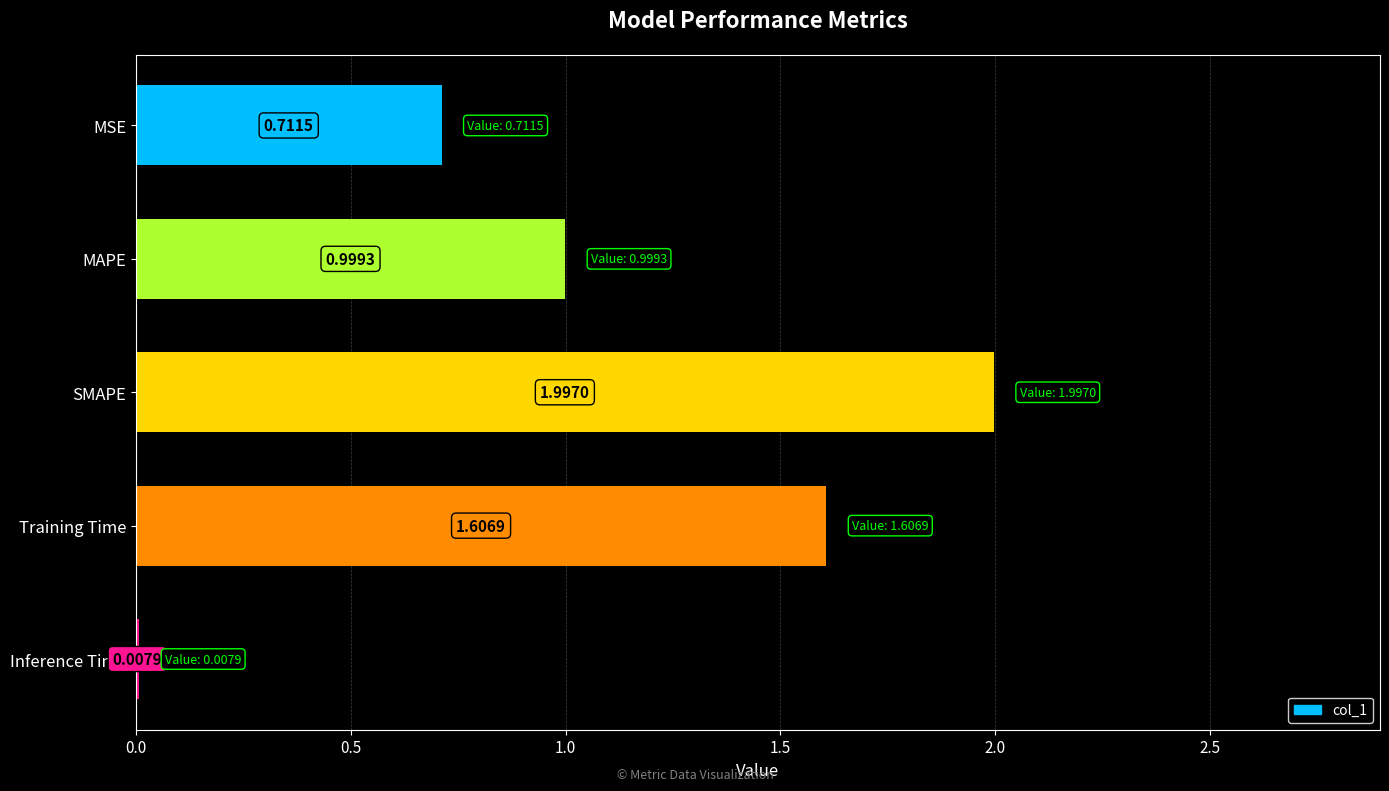

Which category has the highest value across all series?

SMAPE